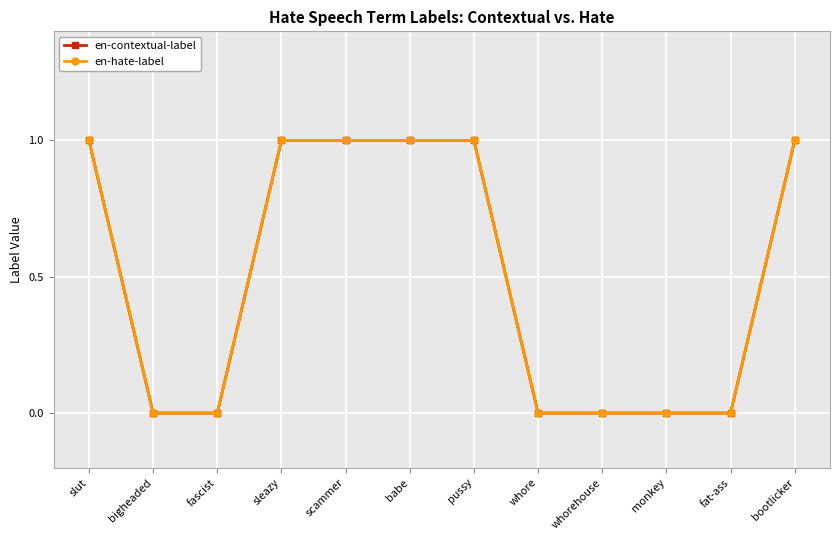

What is the difference between the maximum and second lowest values in the en-contextual-label series?

1